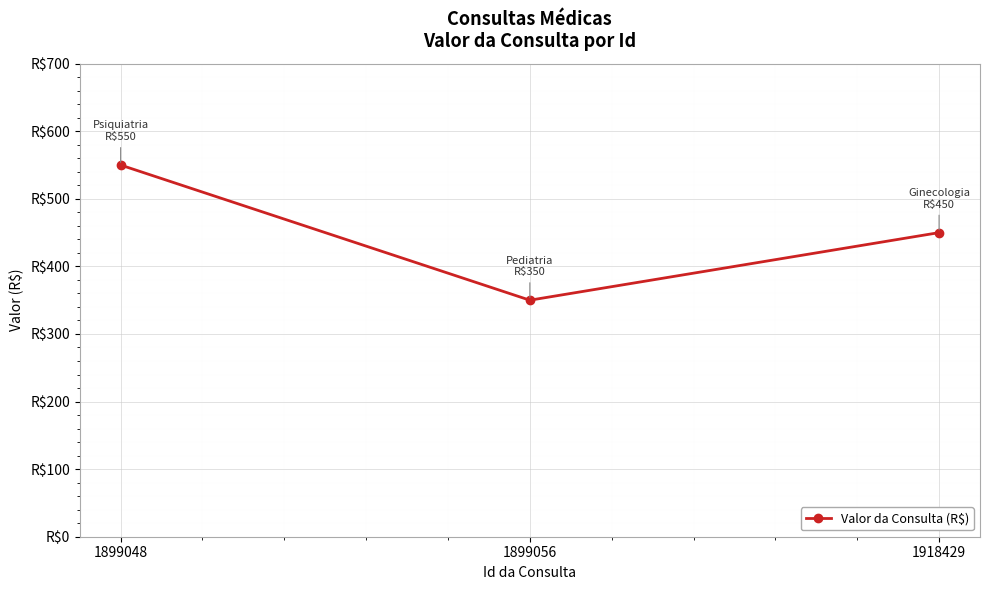

Does the chart display data point markers on the line(s)?

Yes